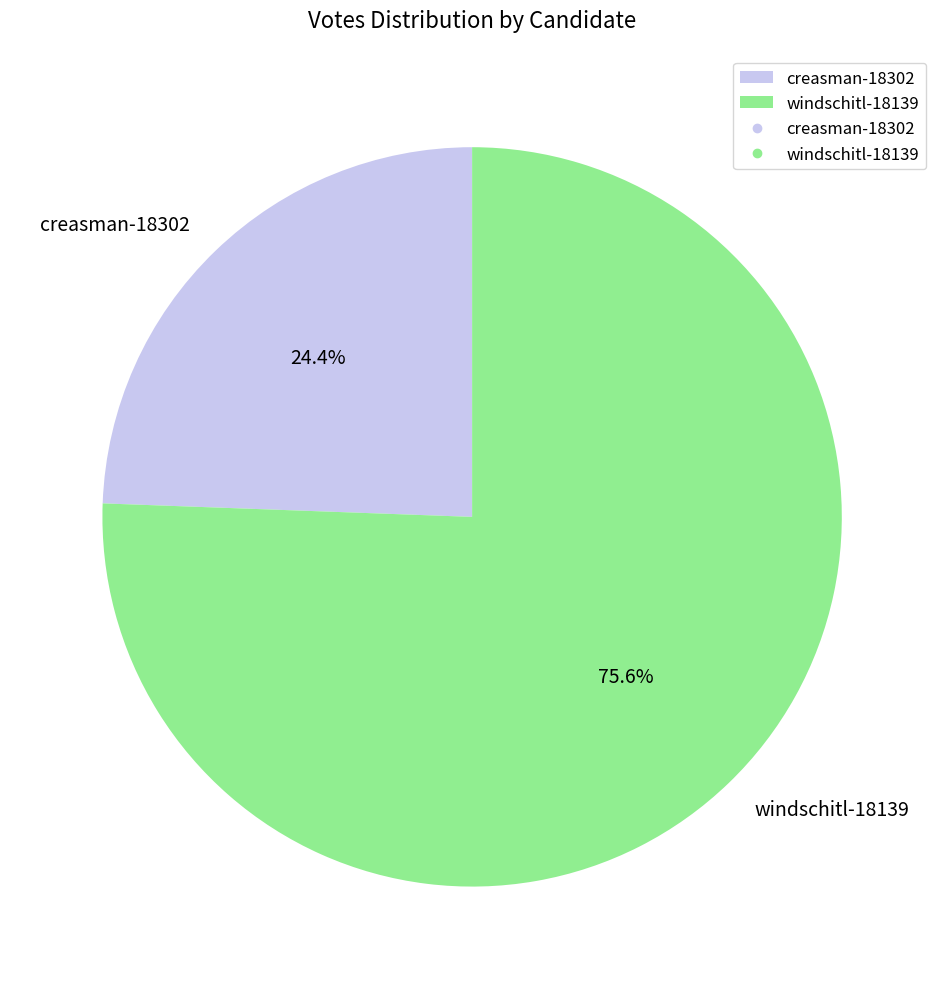

How many segments does this pie chart have?

2